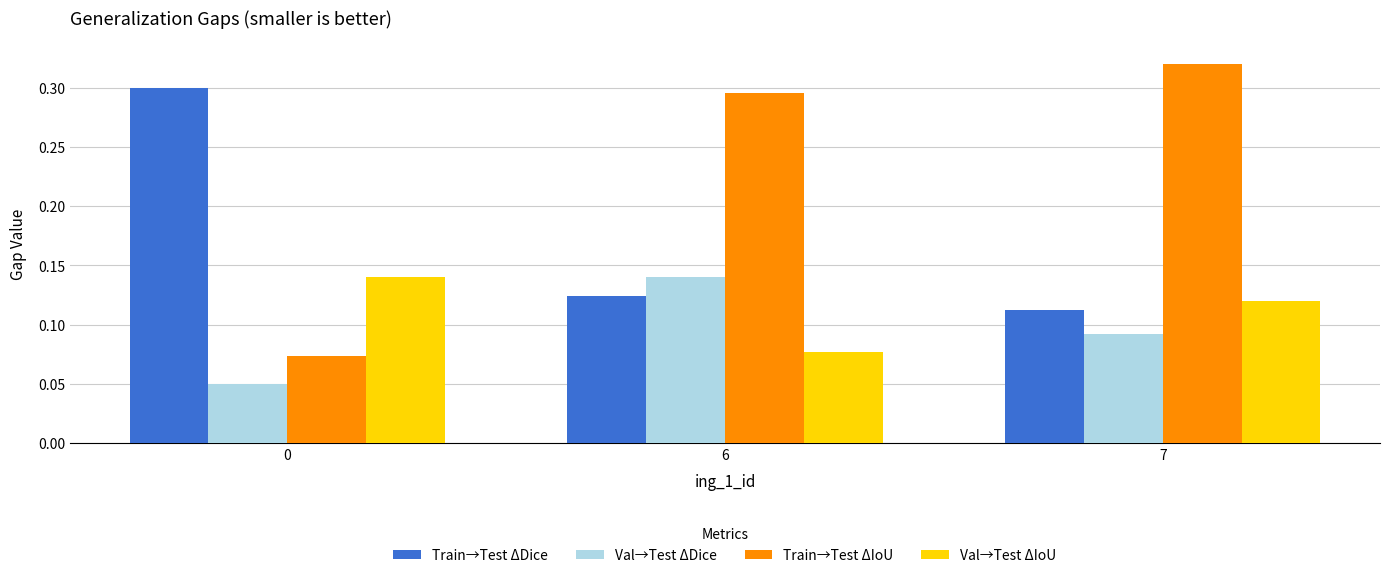

Where is Train→Test ΔDice nearest to the value 0?

7